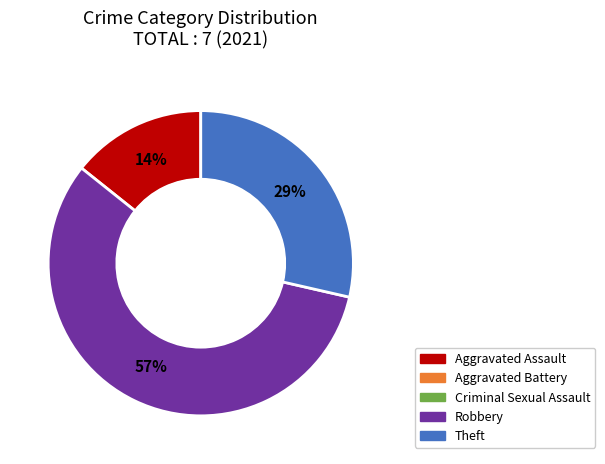

Does any single category account for the majority?

Yes